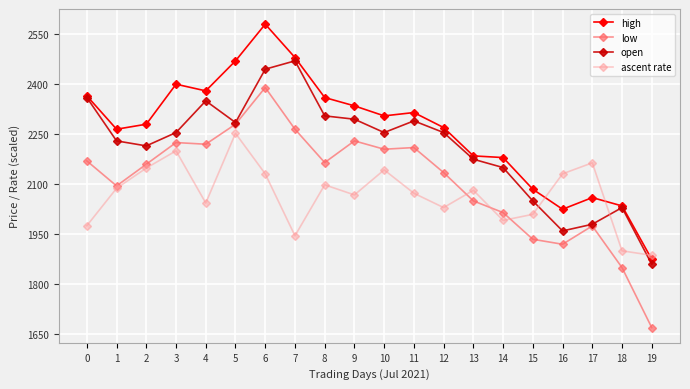

Rank the series by their average value, from highest to lowest.

high, open, low, ascent rate